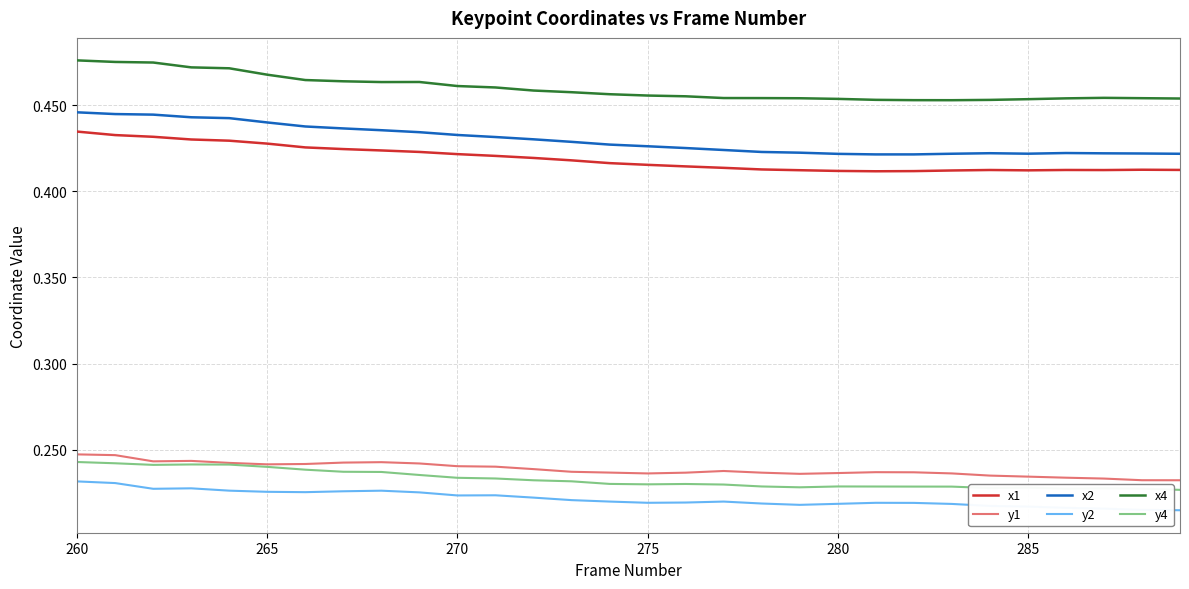

Does the chart have visible grid lines?

Yes